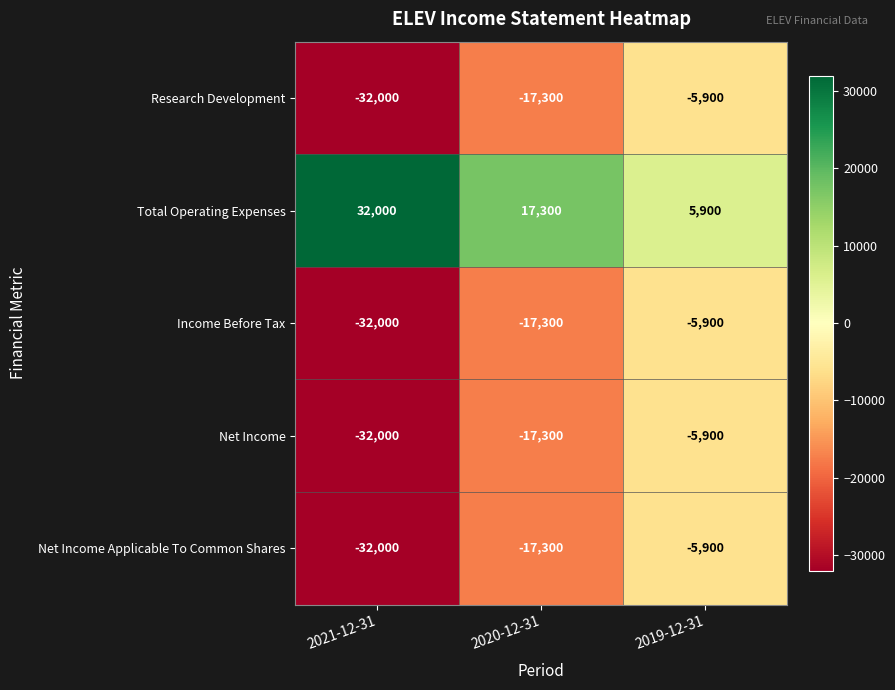

Which series has the largest total across all categories?

Total Operating Expenses